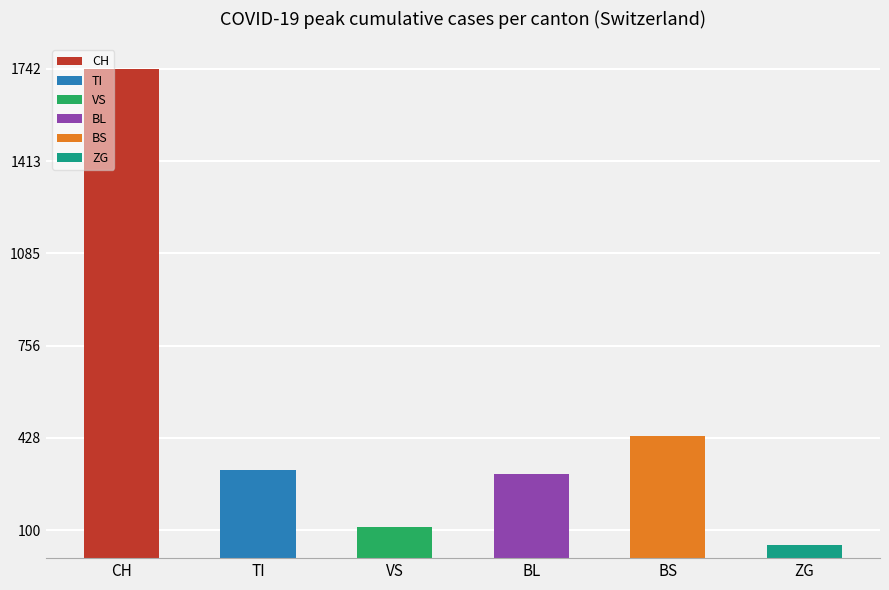

What is the approximate value at BS, to the nearest 10?

430